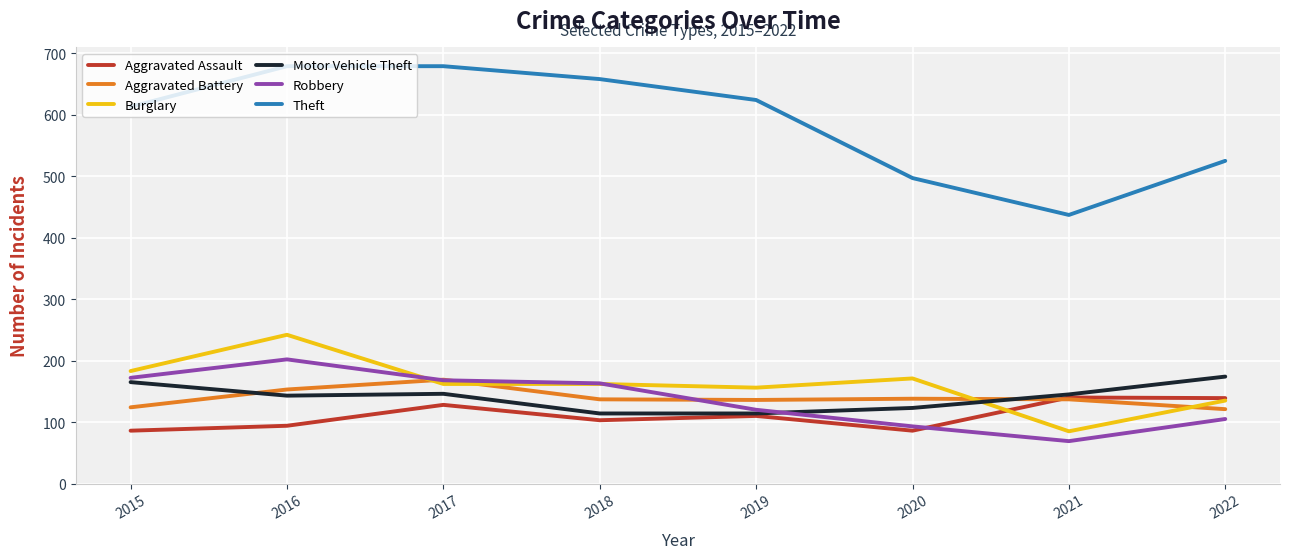

Which series has the widest spread of values?

Theft